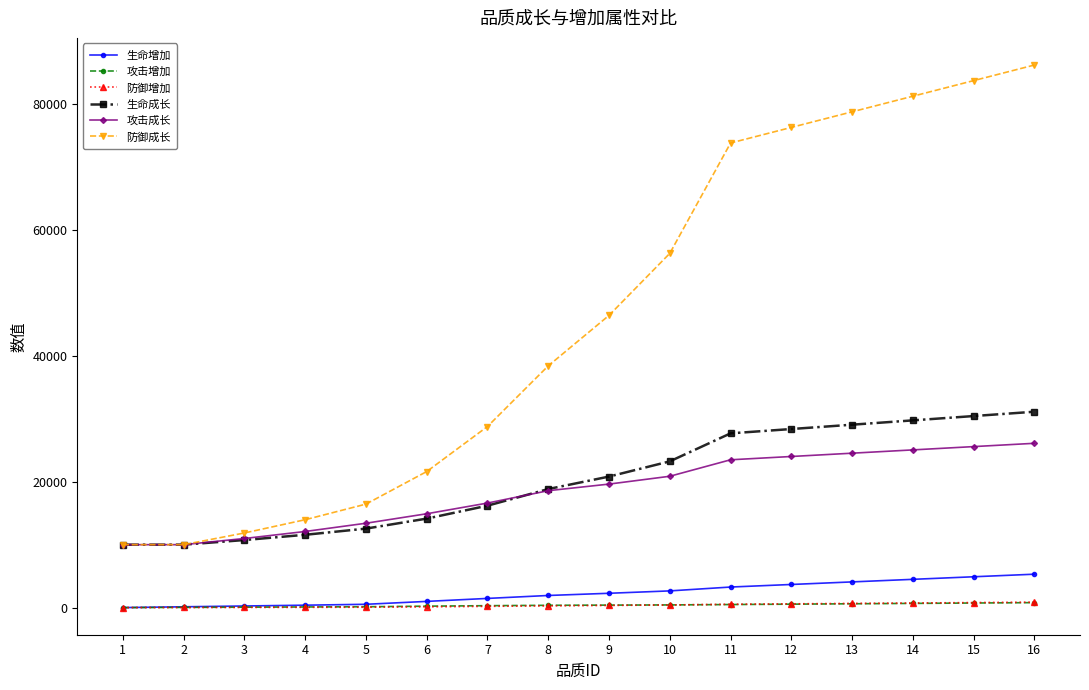

What is the maximum value shown in the chart?

86227